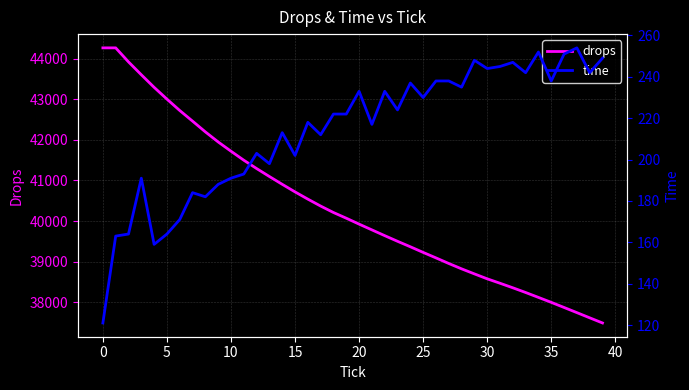

How many interior local peaks does the time series have?

12